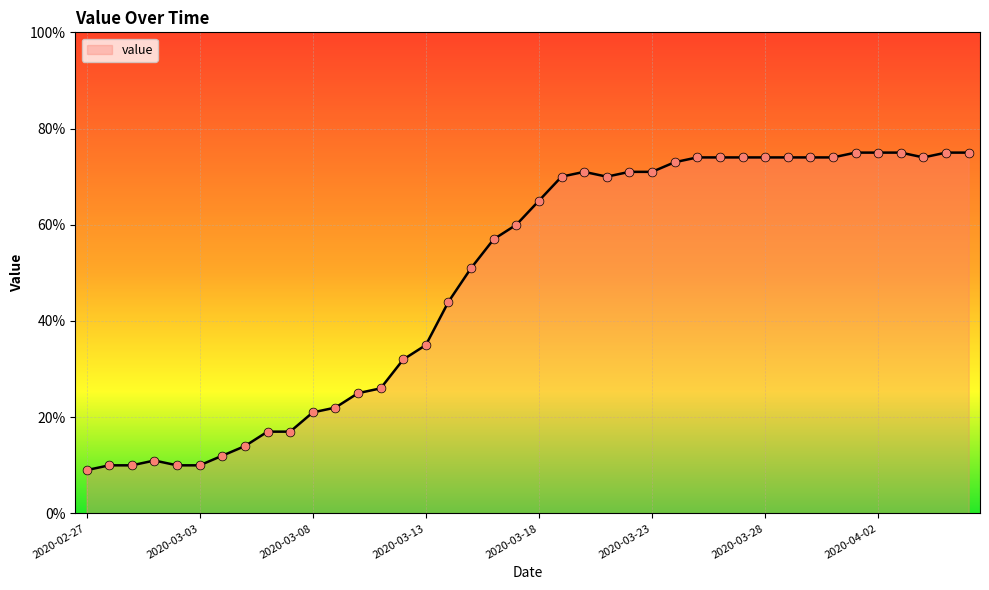

What is the difference between the maximum and minimum values?

66